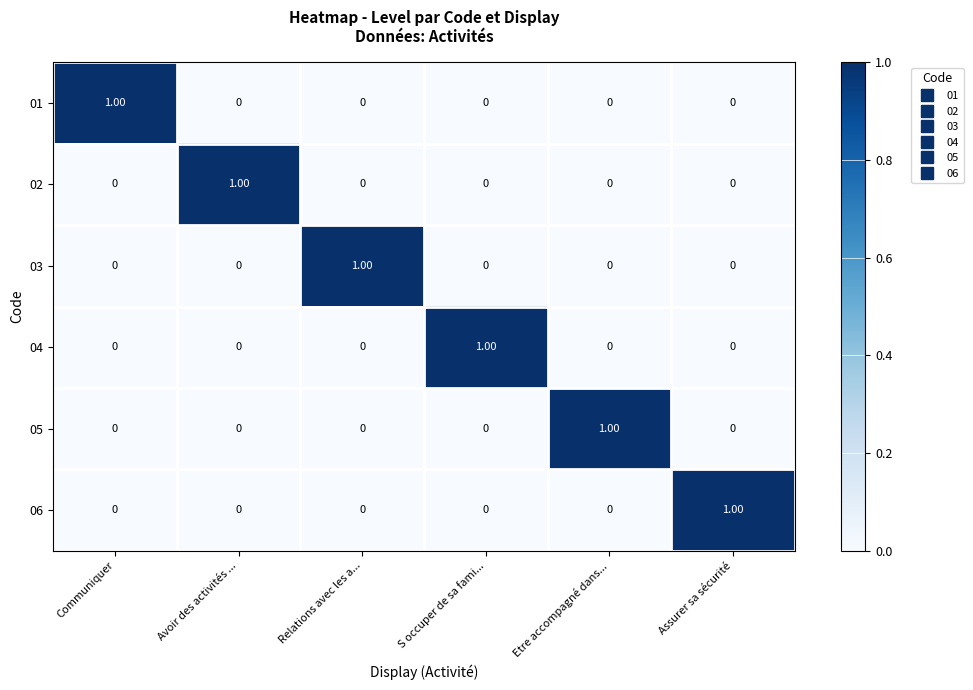

At how many categories does at least one series exceed 0?

6